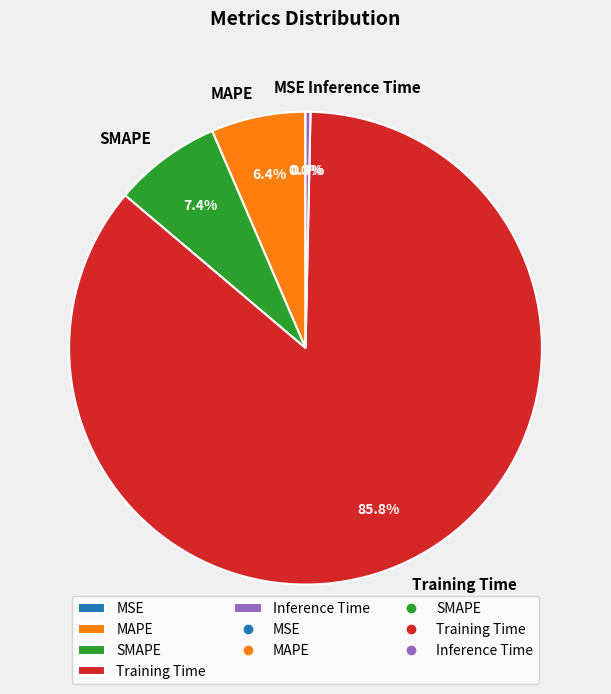

What is the majority slice?

Training Time